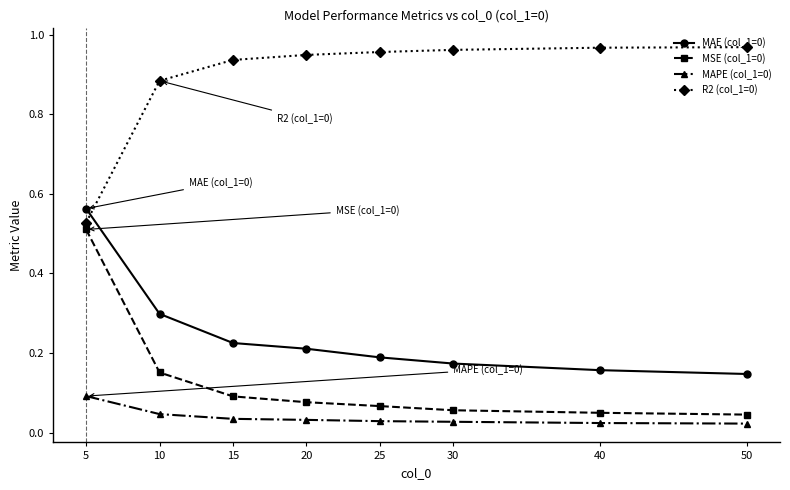

Is the value of R2 (col_1=0) at 20 greater than the value of MAPE (col_1=0) at 15?

Yes